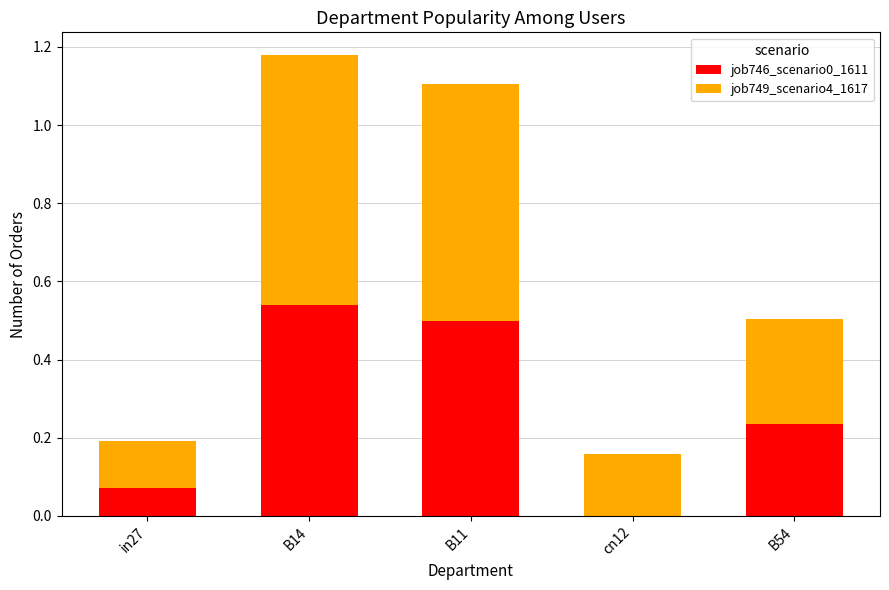

At which category is the sum across all series the highest?

B14